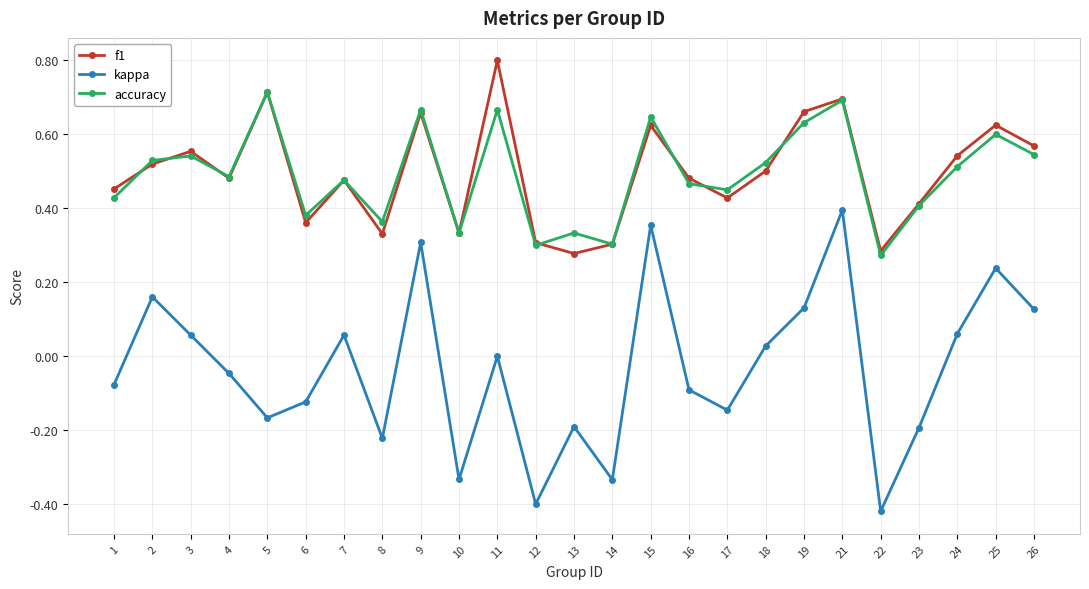

The f1 series shows 0.3 at 13. True or false?

True